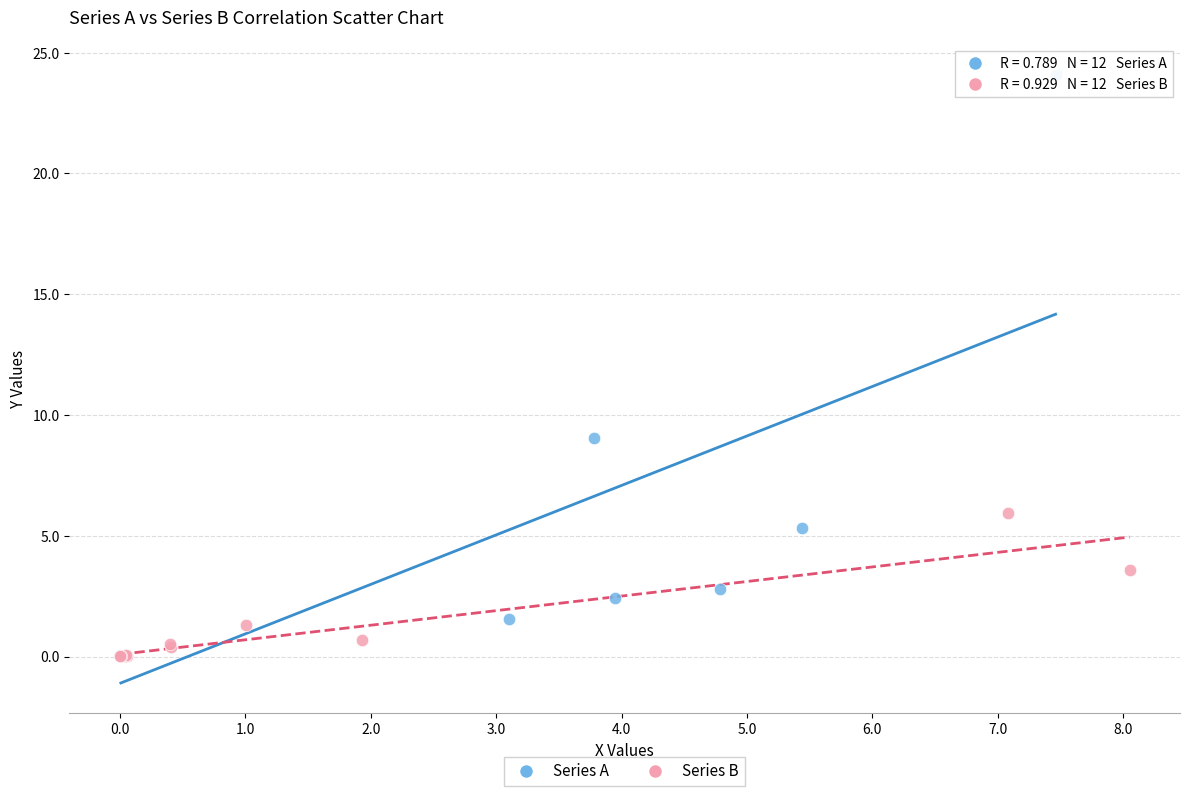

Which series reaches the maximum Y coordinate?

Series A